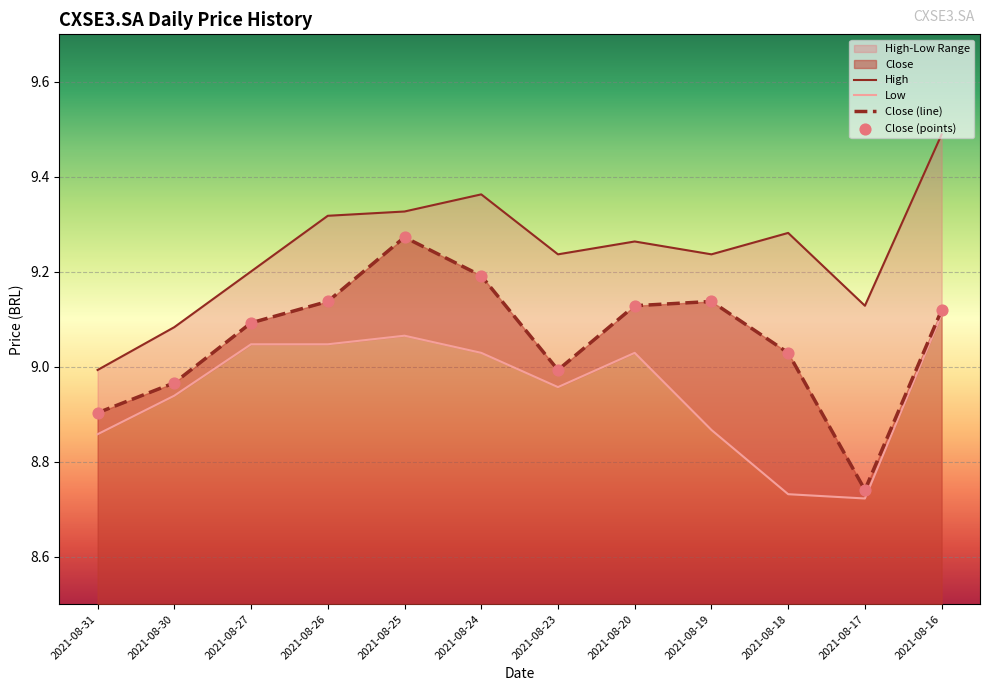

Which series reaches the minimum Y coordinate?

Low